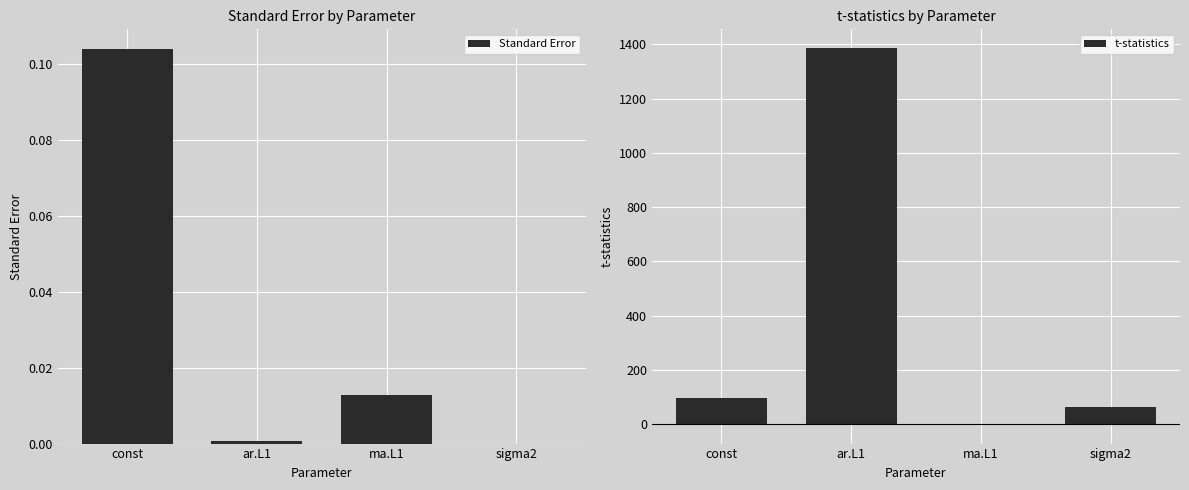

At how many categories does at least one series exceed 614?

1